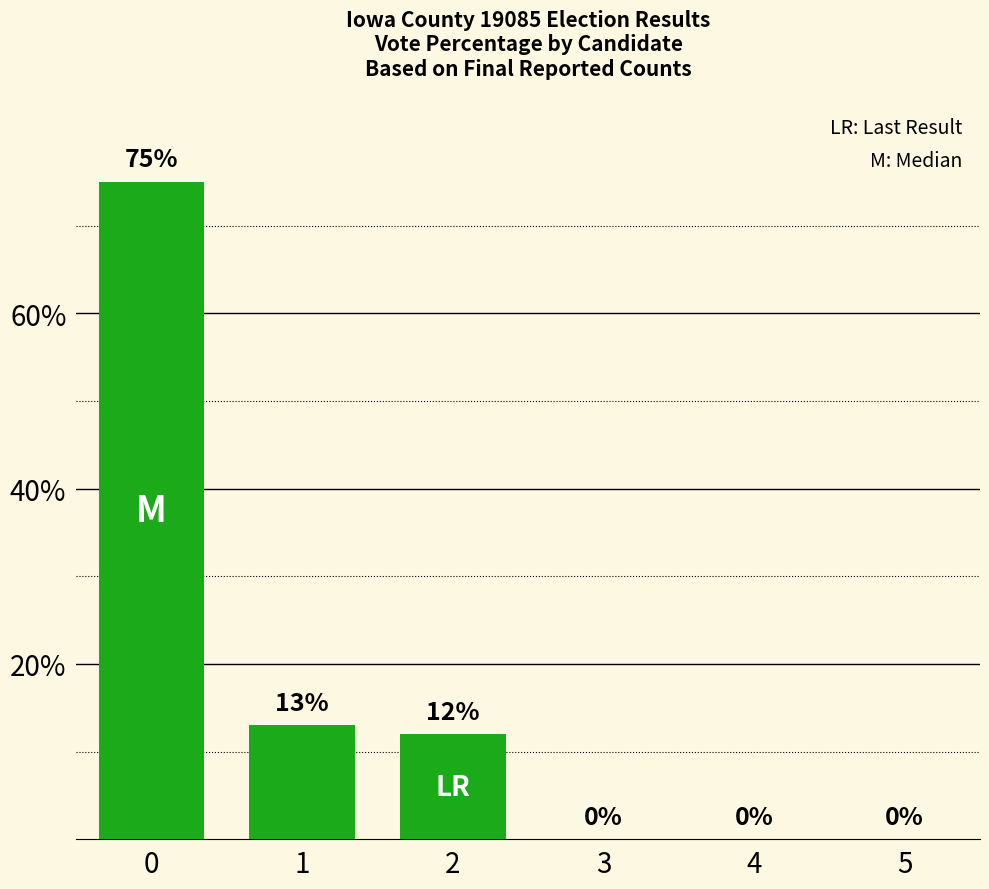

What is the change in value from 2 to 4?

-12